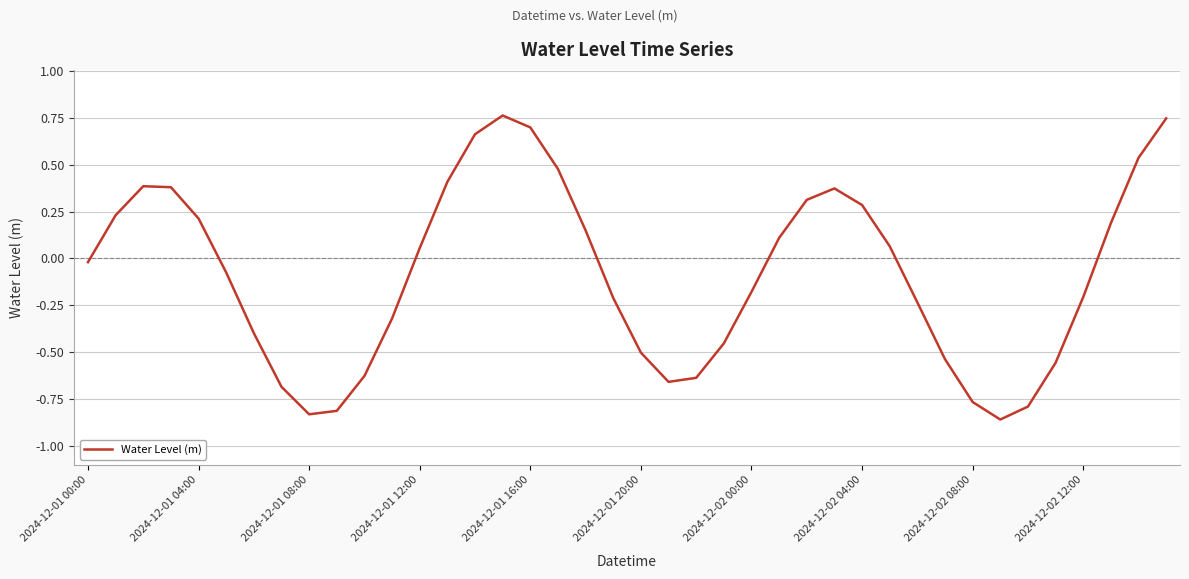

What is the difference between the maximum and minimum values?

1.6